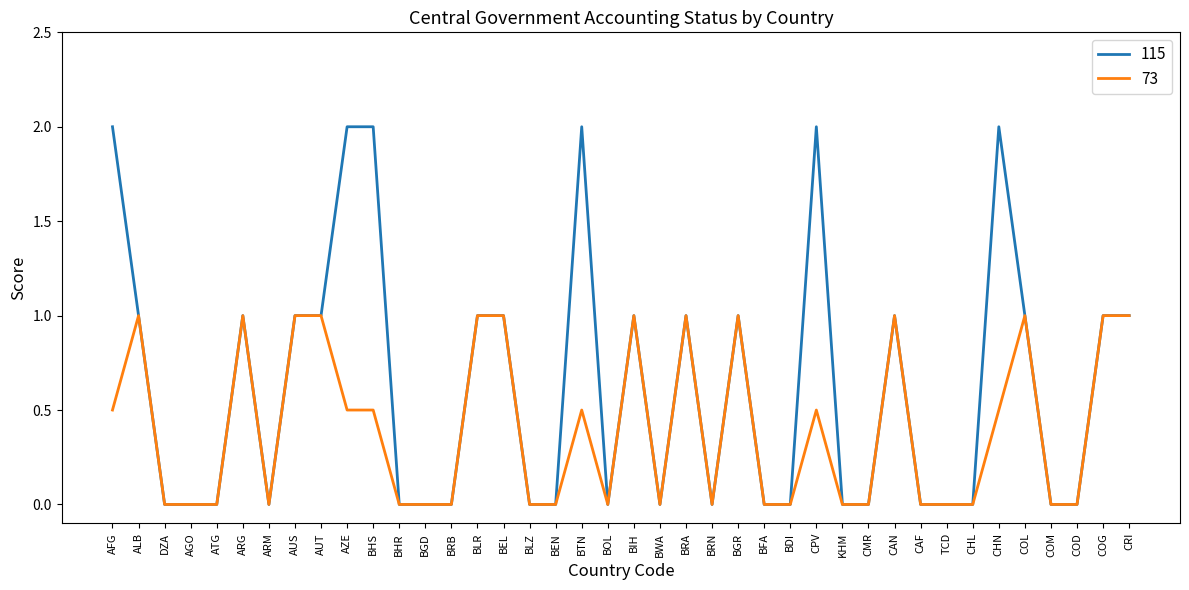

What is the maximum value shown in the chart?

2.0